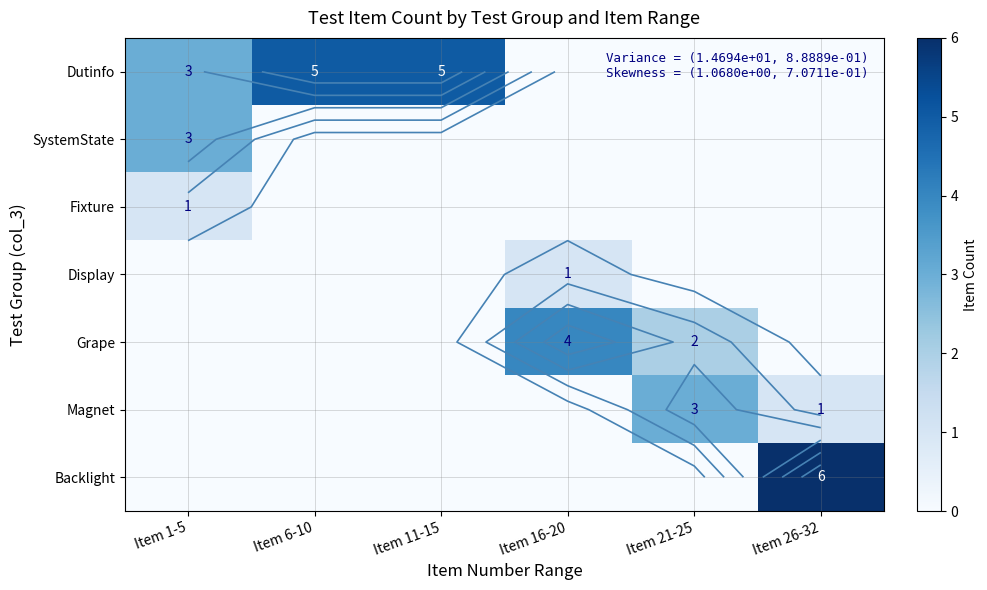

What is the highest value of the Display series?

1